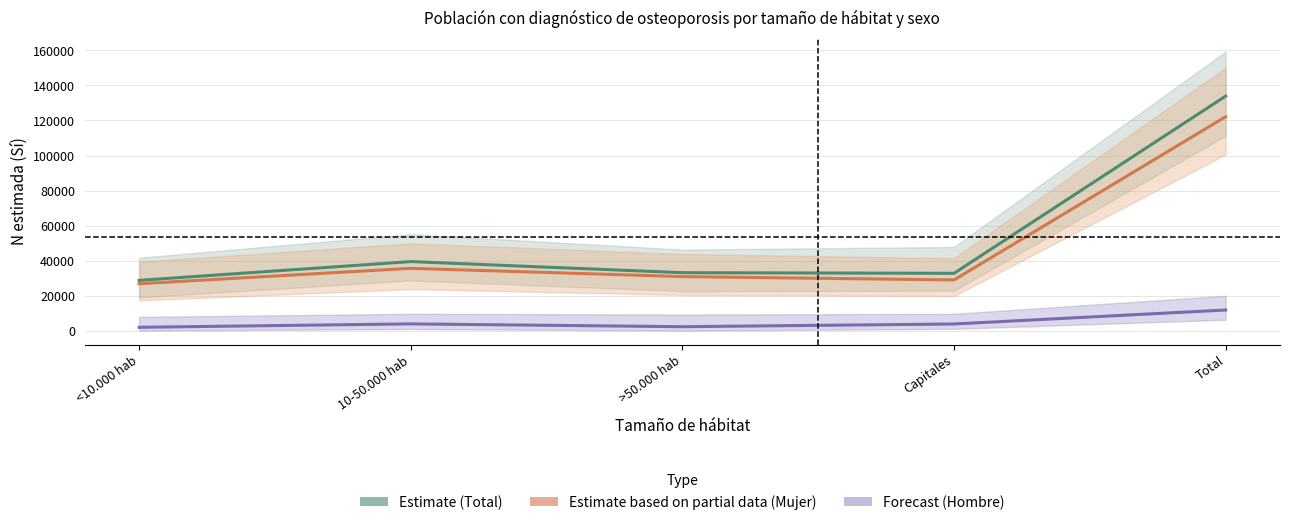

How many data points does each series have?

5